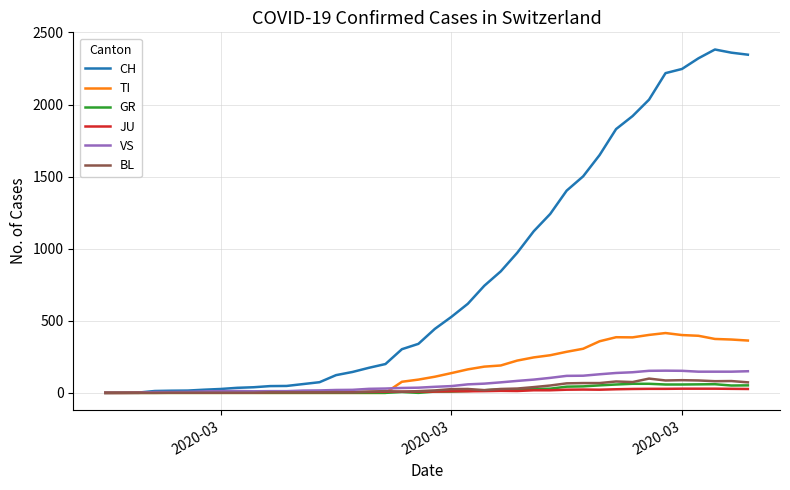

What is the maximum value for VS?

154